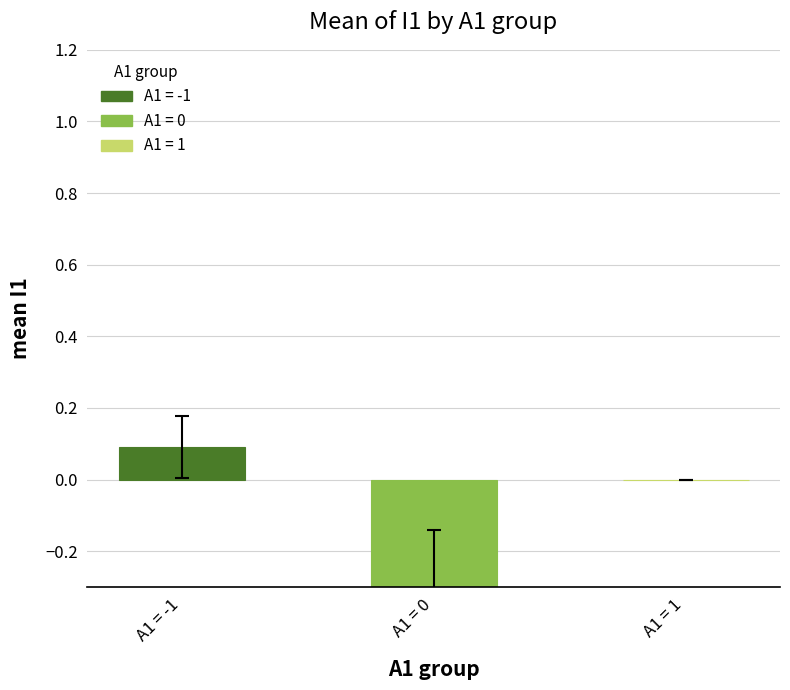

Which label corresponds to the smallest value in the chart?

A1=0